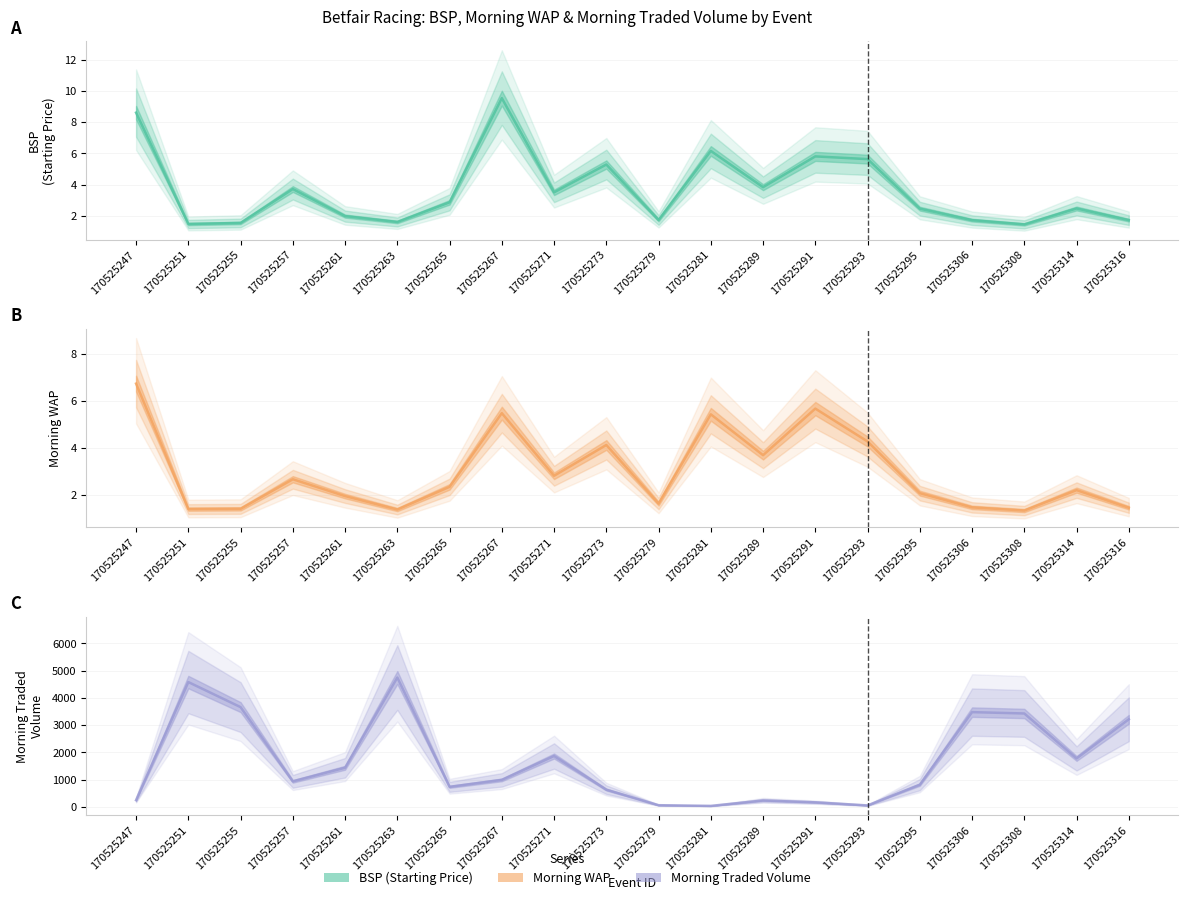

At which category is the sum across all series the highest?

170525263